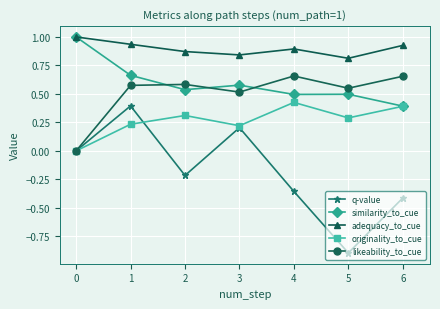

Count the number of categories in the chart.

7